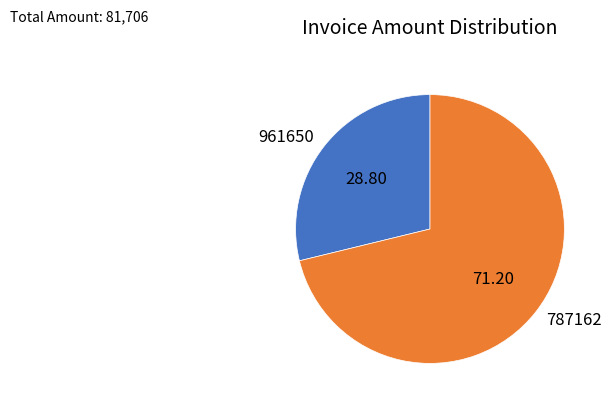

Does 787162 represent more than half of the total?

Yes